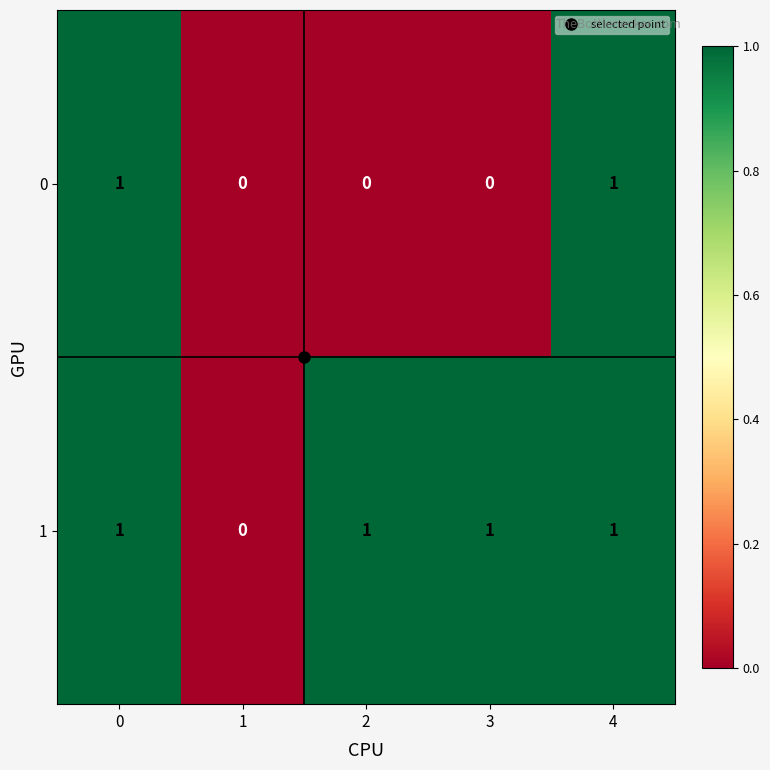

Rank the series at 2 from highest to lowest value.

1, 0